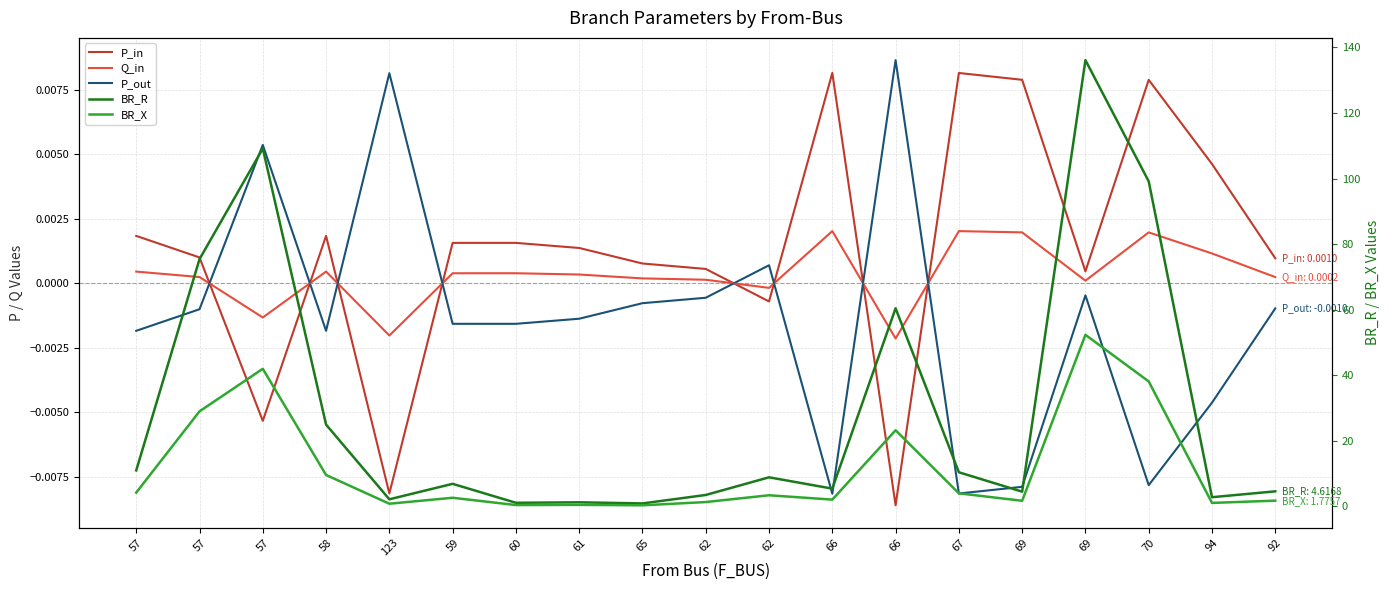

Reading right to left, transcribe all the data shown in this chart.

P_in: 92=0.0	94=0.0	70=0.0	69=0.0	69=0.0	67=0.0	66=-0.0	66=0.0	62=-0.0	62=0.0	65=0.0	61=0.0	60=0.0	59=0.0	123=-0.0	58=0.0	57=-0.0	57=0.0	57=0.0
Q_in: 92=0.0	94=0.0	70=0.0	69=0.0	69=0.0	67=0.0	66=-0.0	66=0.0	62=-0.0	62=0.0	65=0.0	61=0.0	60=0.0	59=0.0	123=-0.0	58=0.0	57=-0.0	57=0.0	57=0.0
P_out: 92=-0.0	94=-0.0	70=-0.0	69=-0.0	69=-0.0	67=-0.0	66=0.0	66=-0.0	62=0.0	62=-0.0	65=-0.0	61=-0.0	60=-0.0	59=-0.0	123=0.0	58=-0.0	57=0.0	57=-0.0	57=-0.0
BR_R: 92=4.6	94=2.8	70=99.1	69=136.1	69=4.5	67=10.4	66=60.4	66=5.4	62=8.9	62=3.5	65=0.9	61=1.3	60=1.1	59=6.9	123=2.2	58=25.0	57=109.1	57=75.4	57=11.0
BR_X: 92=1.8	94=1.1	70=38.1	69=52.3	69=1.7	67=4.0	66=23.2	66=2.1	62=3.4	62=1.3	65=0.4	61=0.5	60=0.4	59=2.7	123=0.8	58=9.6	57=42.0	57=29.0	57=4.2